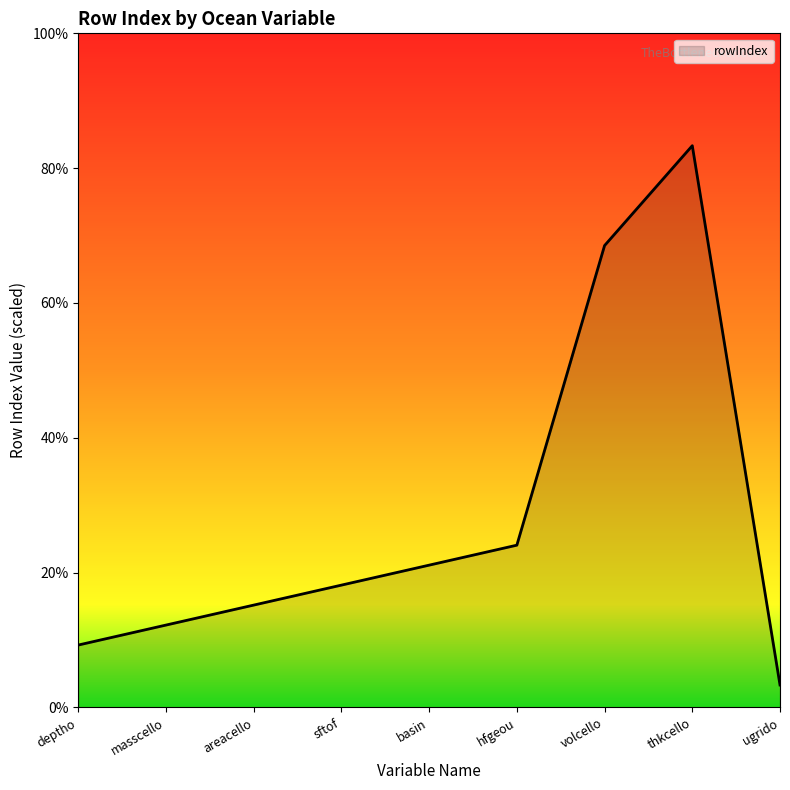

Is this an area chart (filled region under the line)?

Yes